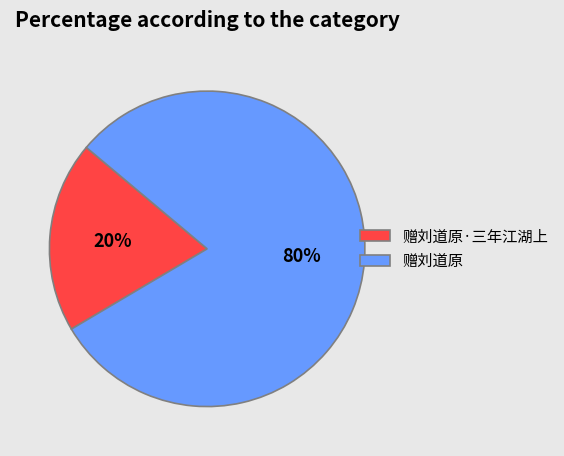

To the nearest percent, what percentage of the pie is 赠刘道原·三年江湖上?

20%